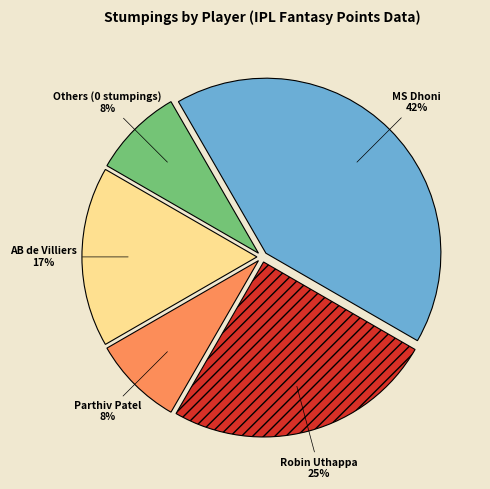

To the nearest percent, what is the combined percentage of Parthiv Patel and Robin Uthappa?

33%